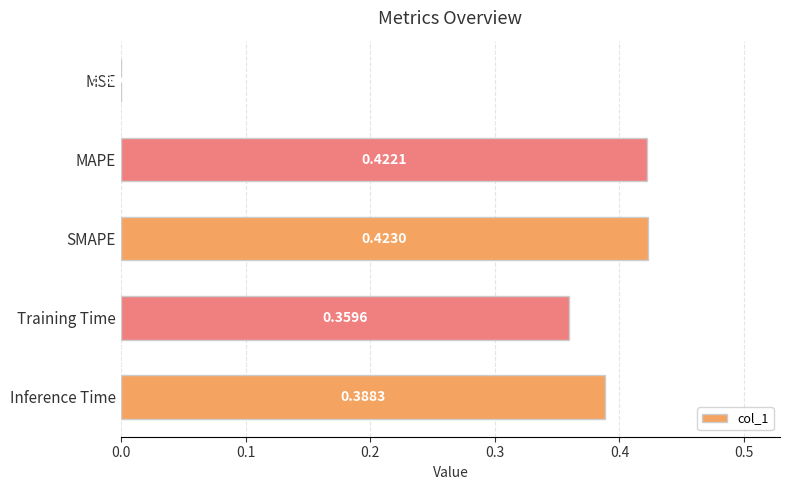

At which label is the value closest to 0?

MSE